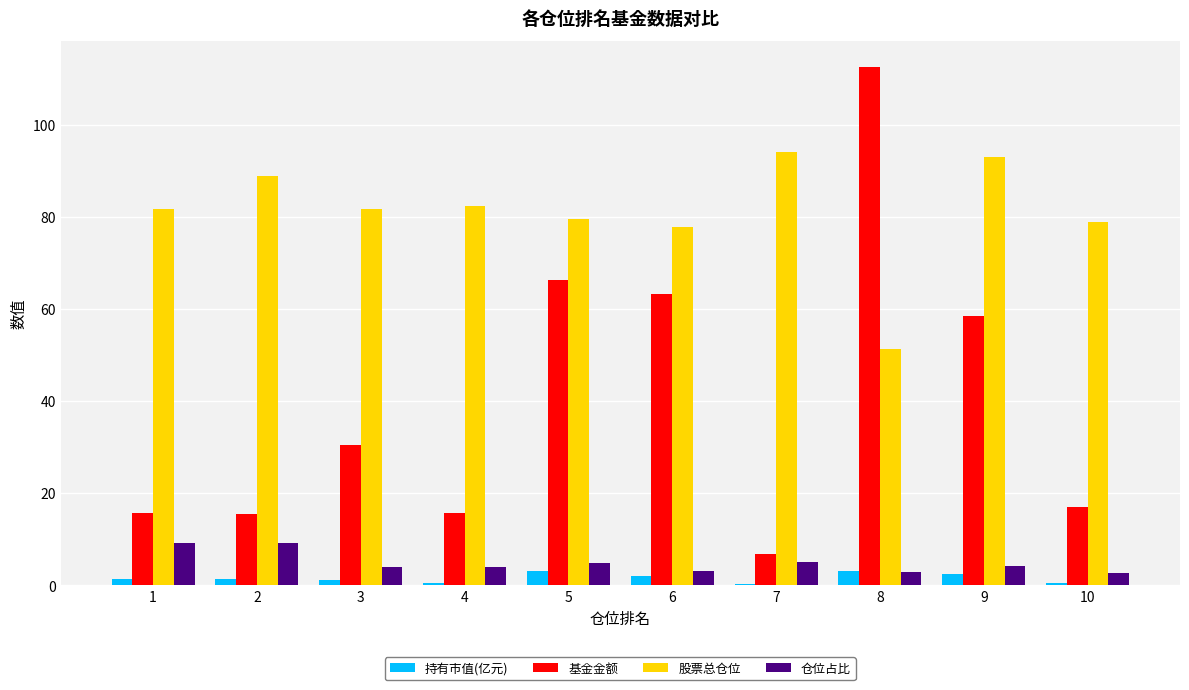

The 仓位占比 series shows 4.2 at 9. True or false?

True